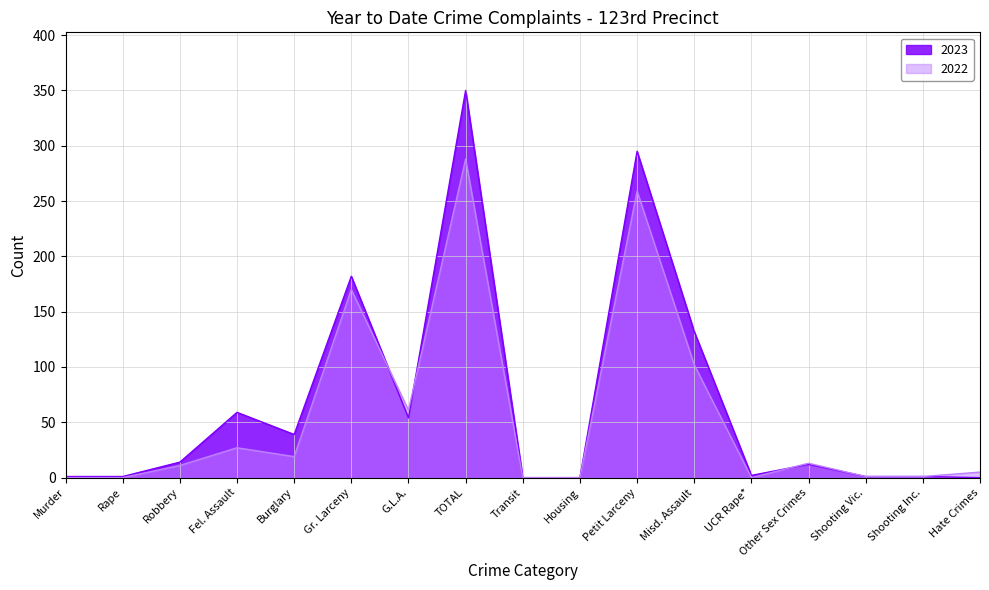

Which series changed the most between Burglary and Other Sex Crimes?

2023